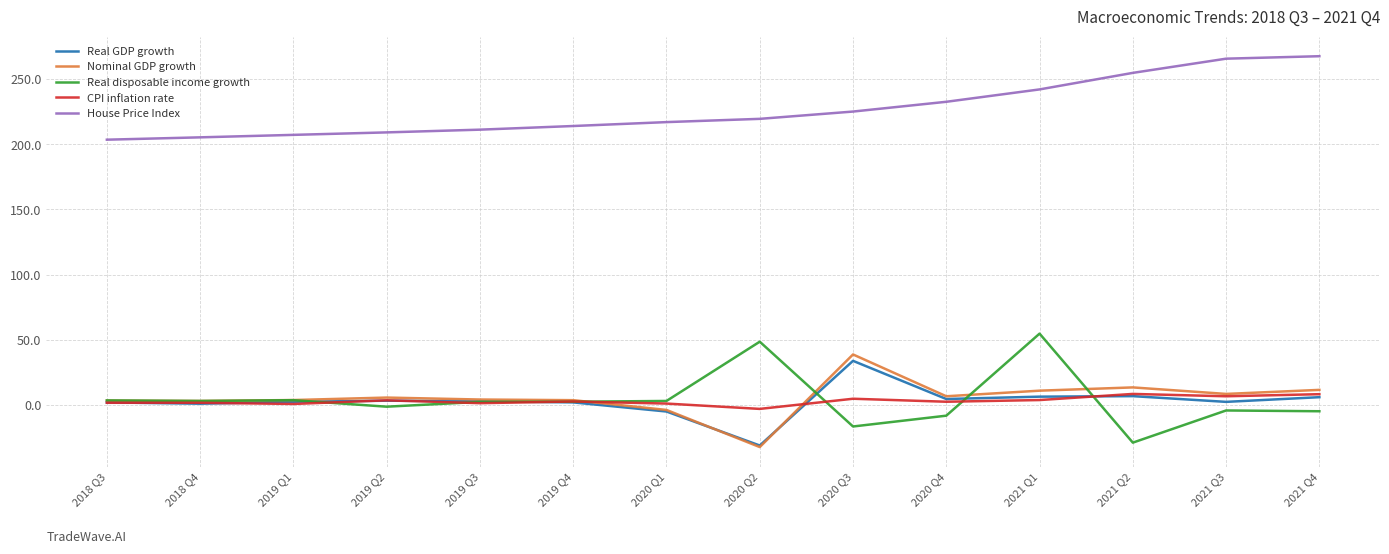

Which series changed the most between 2019 Q2 and 2021 Q4?

House Price Index